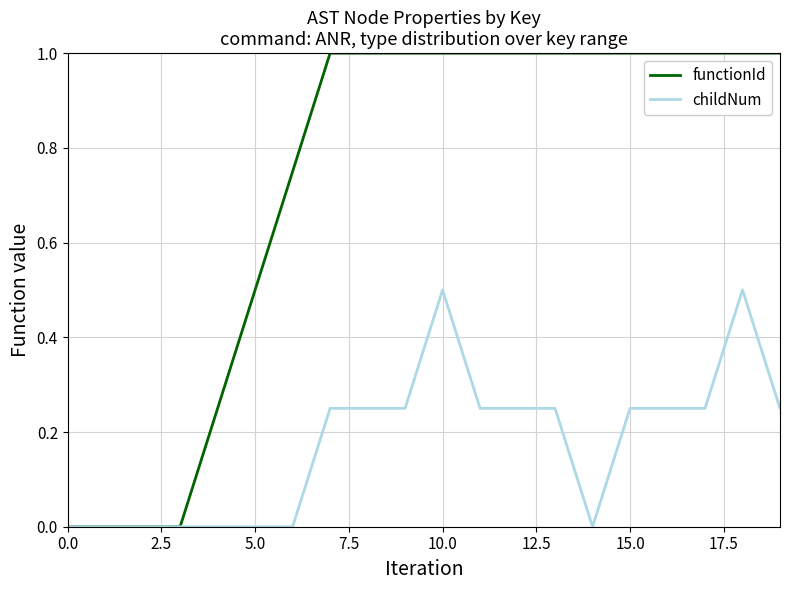

List the series in order of their overall mean, highest first.

functionId, childNum